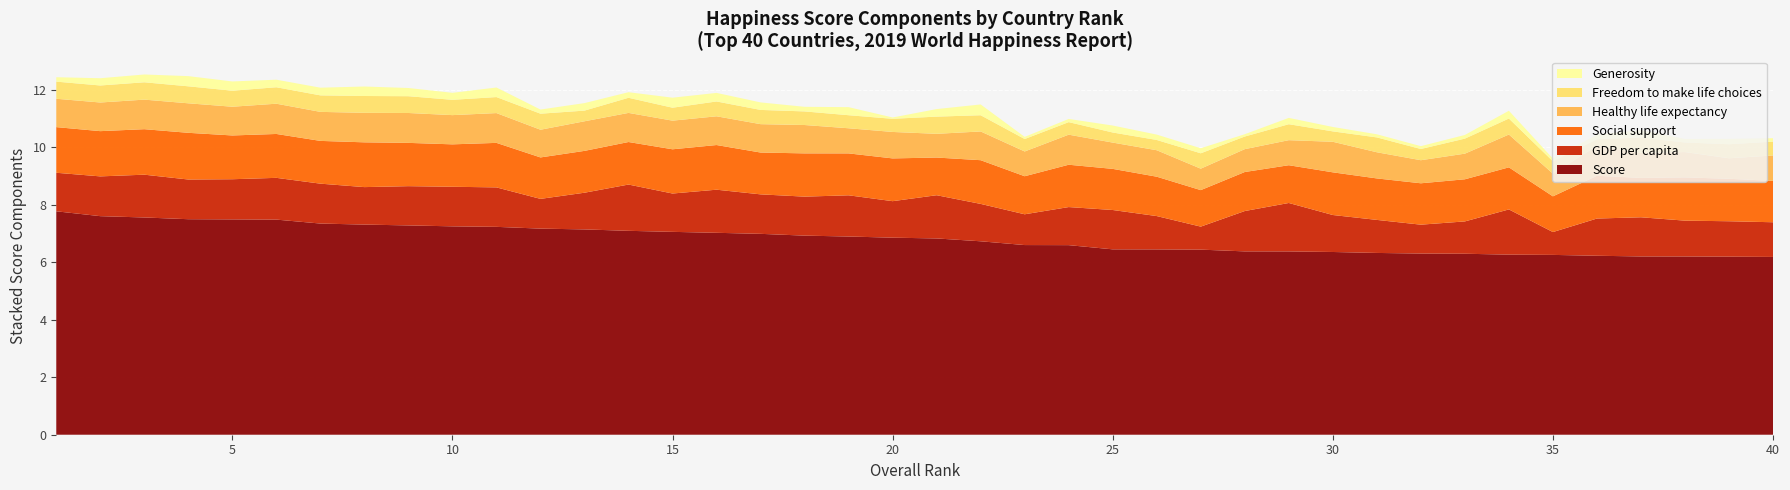

Reading left to right, list all the values displayed in this chart.

Score: 7.8	7.6	7.6	7.5	7.5	7.5	7.3	7.3	7.3	7.2	7.2	7.2	7.1	7.1	7.1	7.0	7.0	6.9	6.9	6.9	6.8	6.7	6.6	6.6	6.4	6.4	6.4	6.4	6.4	6.4	6.3	6.3	6.3	6.3	6.3	6.2	6.2	6.2	6.2	6.2
GDP per capita: 1.3	1.4	1.5	1.4	1.4	1.5	1.4	1.3	1.4	1.4	1.4	1.0	1.3	1.6	1.3	1.5	1.4	1.4	1.4	1.3	1.5	1.3	1.1	1.3	1.4	1.2	0.8	1.4	1.7	1.3	1.1	1.0	1.1	1.6	0.8	1.3	1.4	1.2	1.2	1.2
Social support: 1.6	1.6	1.6	1.6	1.5	1.5	1.5	1.6	1.5	1.5	1.5	1.4	1.5	1.5	1.5	1.6	1.5	1.5	1.5	1.5	1.3	1.5	1.3	1.5	1.4	1.4	1.3	1.4	1.3	1.5	1.4	1.4	1.5	1.5	1.2	1.5	1.4	1.5	1.5	1.4
Healthy life expectancy: 1.0	1.0	1.0	1.0	1.0	1.1	1.0	1.0	1.0	1.0	1.0	1.0	1.0	1.0	1.0	1.0	1.0	1.0	0.9	0.9	0.8	1.0	0.9	1.0	0.9	0.9	0.7	0.8	0.9	1.1	0.9	0.8	0.9	1.1	0.8	1.0	0.9	0.9	0.7	0.9
Freedom to make life choices: 0.6	0.6	0.6	0.6	0.6	0.6	0.6	0.6	0.6	0.5	0.6	0.6	0.4	0.5	0.5	0.5	0.5	0.5	0.5	0.5	0.6	0.6	0.4	0.4	0.4	0.4	0.5	0.4	0.6	0.4	0.5	0.4	0.5	0.6	0.4	0.2	0.5	0.3	0.5	0.5
Generosity: 0.2	0.3	0.3	0.4	0.3	0.3	0.3	0.3	0.3	0.2	0.3	0.1	0.3	0.2	0.3	0.3	0.3	0.2	0.3	0.0	0.3	0.4	0.1	0.1	0.2	0.2	0.2	0.1	0.2	0.2	0.1	0.1	0.1	0.3	0.1	0.2	0.3	0.1	0.2	0.1